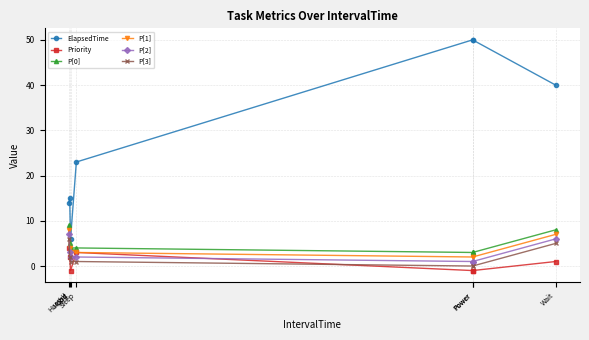

True or false: Priority has a value of 1 at Wait.

True